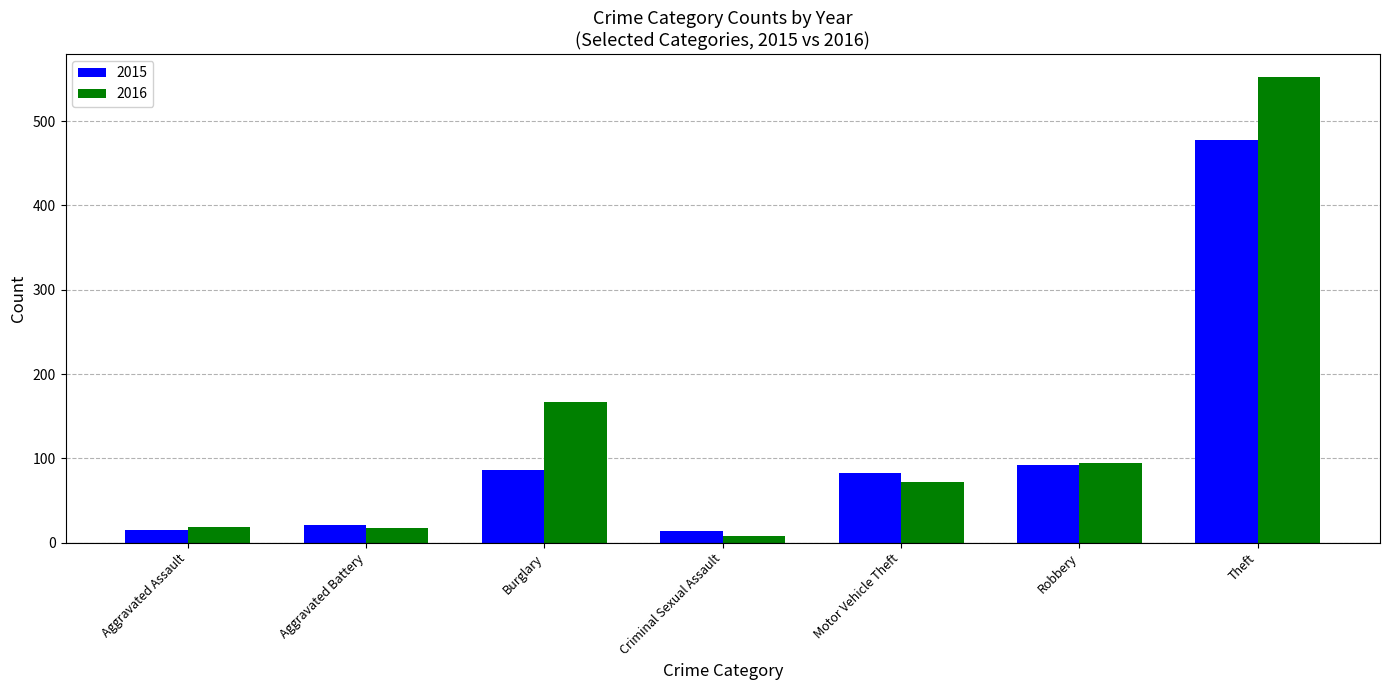

What is the difference between the 2016 values at Criminal Sexual Assault and Burglary?

159